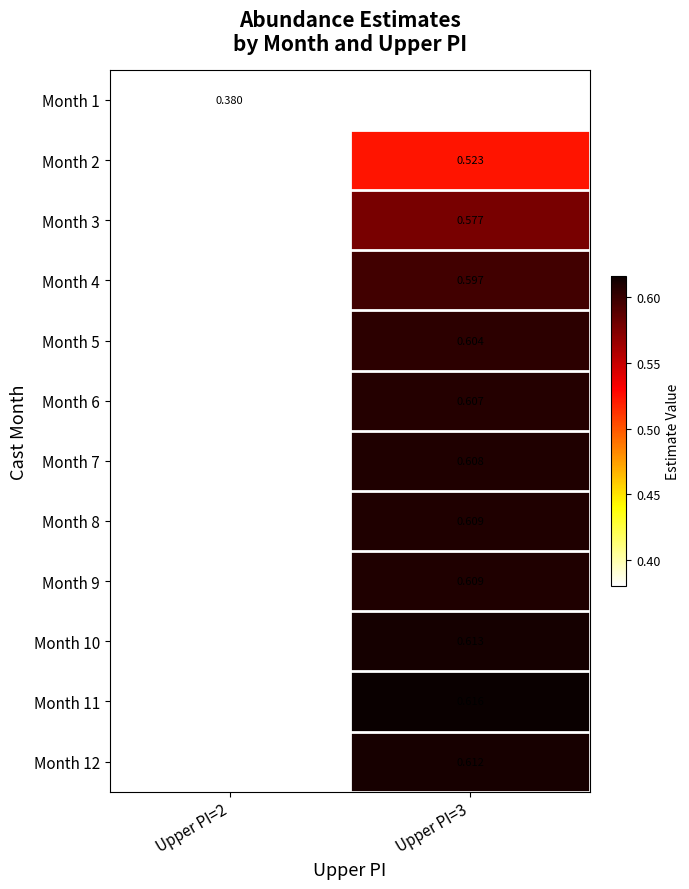

At how many categories does at least one series exceed 0?

2